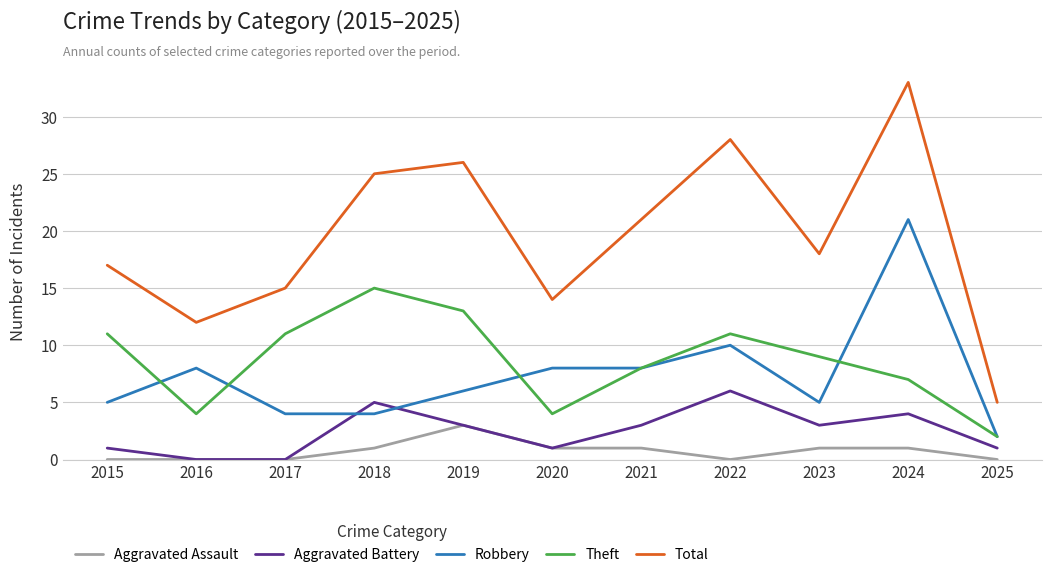

Rank the series by their maximum value, from lowest to highest.

Aggravated Assault, Aggravated Battery, Theft, Robbery, Total